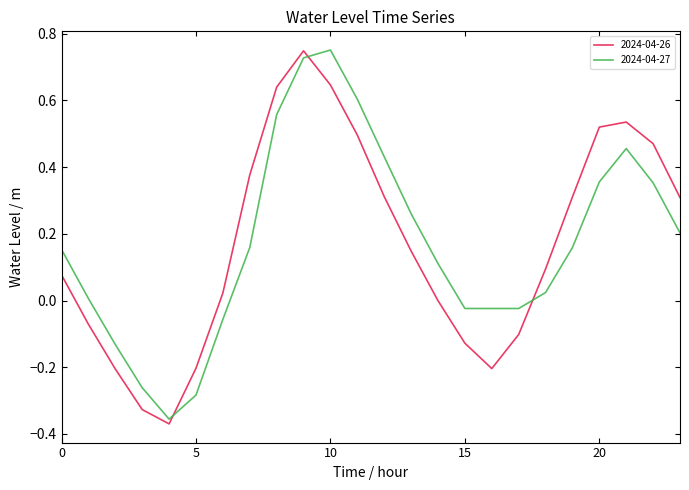

How many intersections are there between 2024-04-26 and 2024-04-27?

3